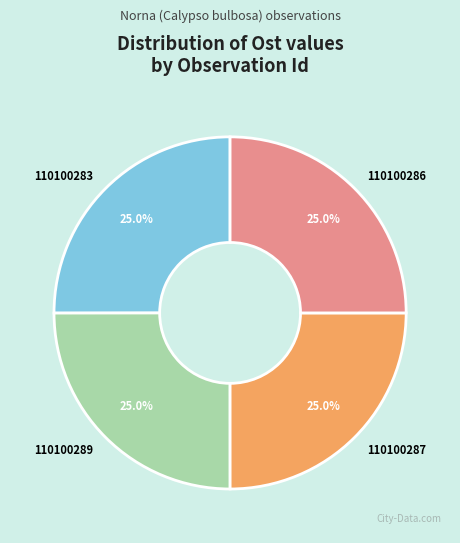

What is the ratio of the value at 110100283 to the value at 110100286?

1.0